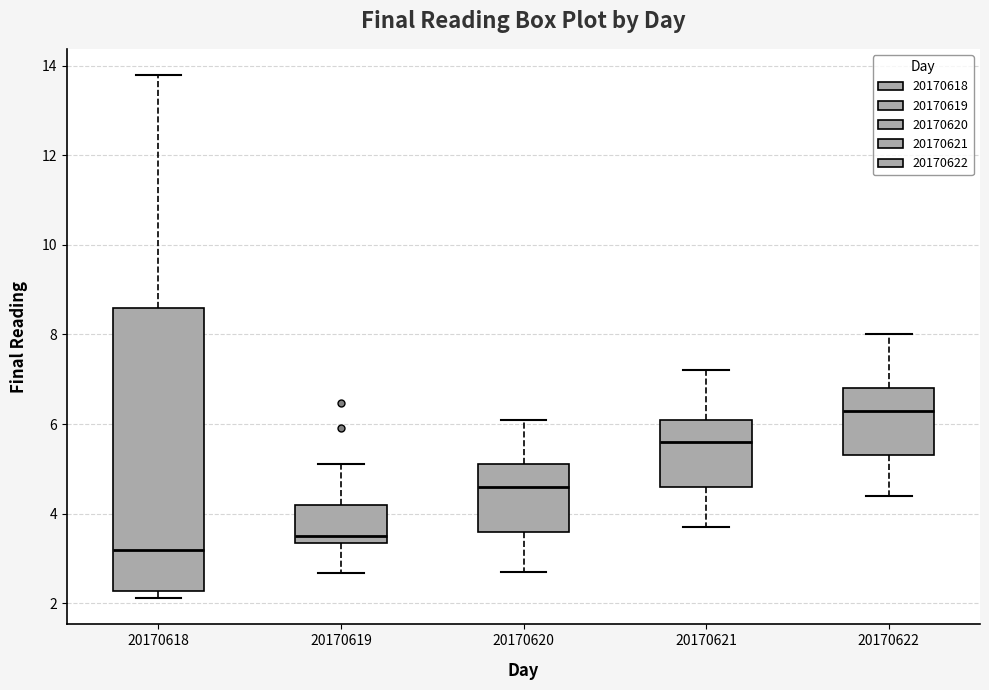

Where does the lower whisker of the box at x = 20170621 end on the y-axis? The values are not printed on the chart, so give them approximately, as read against the axis.

3.8